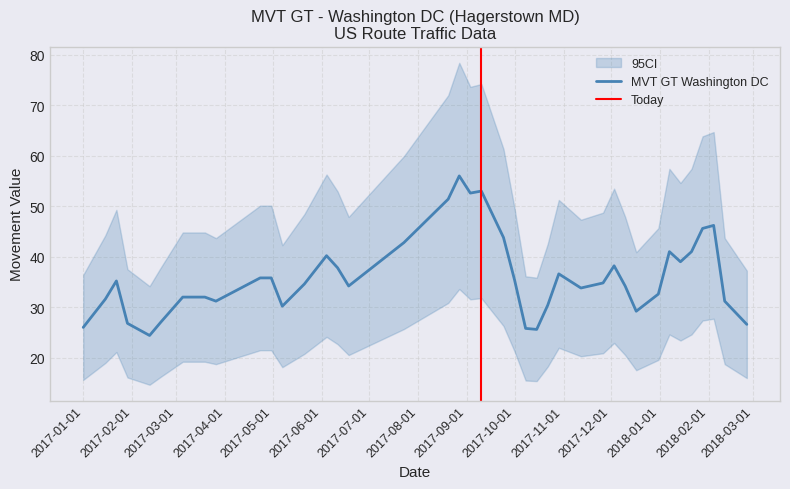

What is the difference between the second highest and minimum values?

60